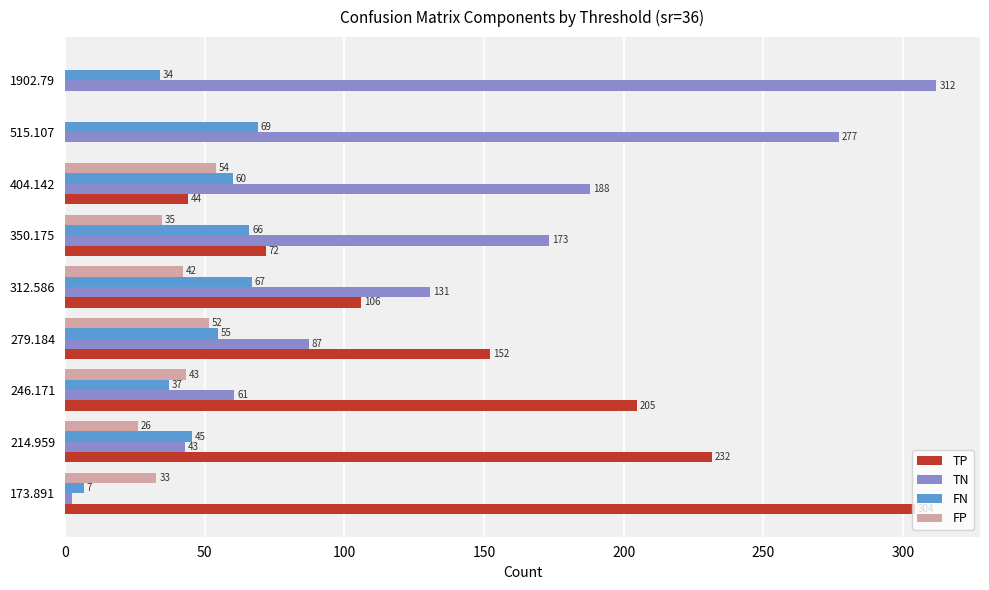

The value of TN at 279.184 is 87.4. True or false?

True